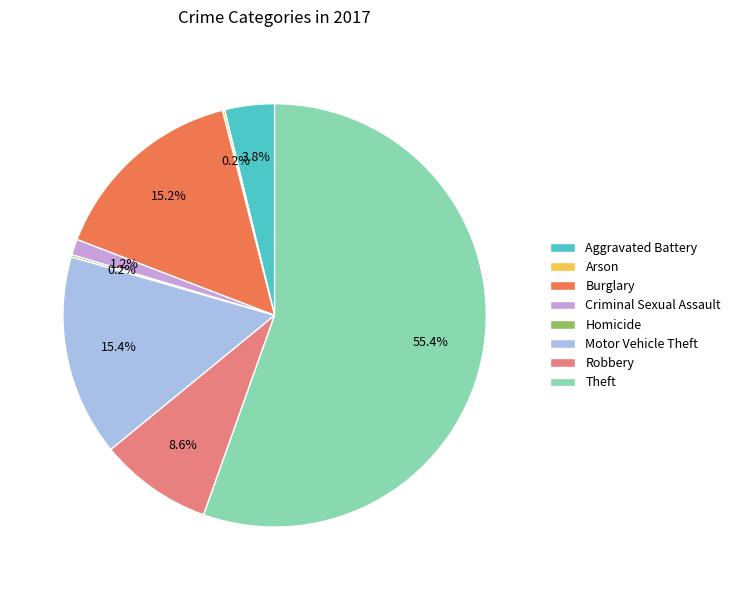

Combined, do Theft and Aggravated Battery account for over 50%?

Yes